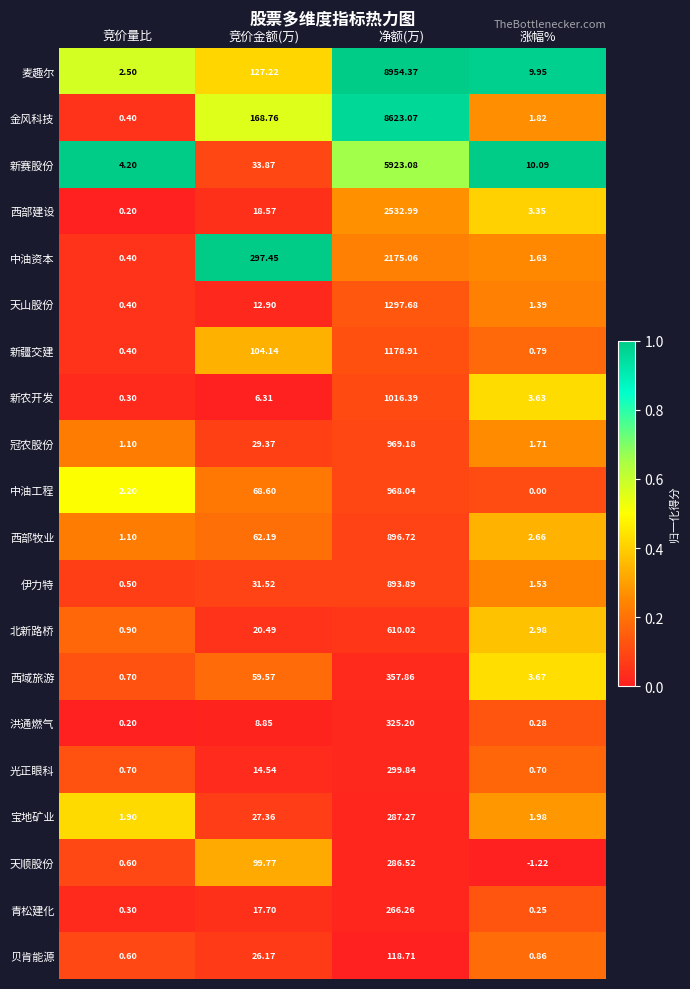

Which series changed the most between 竞价量比 and 涨幅%?

麦趣尔